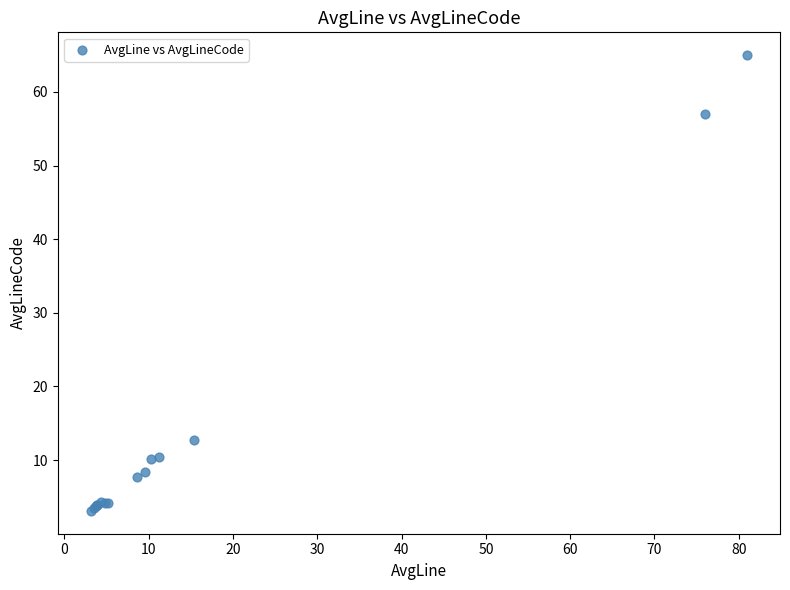

What Y value in the scatter plot is closest to 34?

12.7